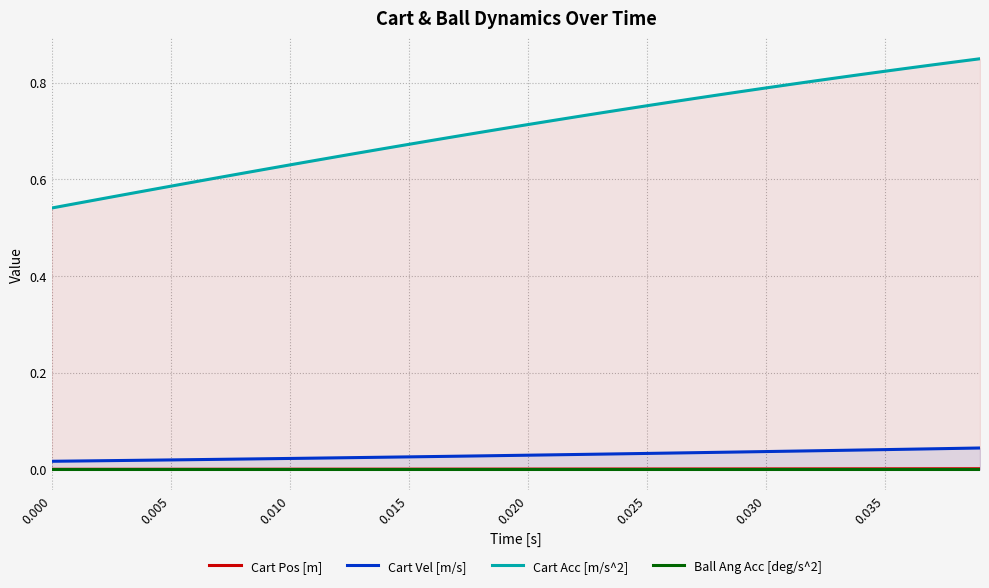

What is the label of the 36th point from the right?

0.015